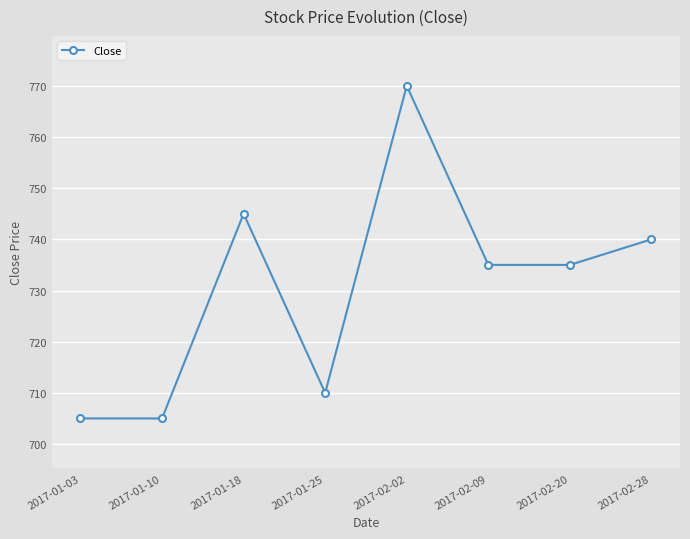

Approximately how many times larger is the value at 2017-01-10 compared to 2017-01-18?

0.9